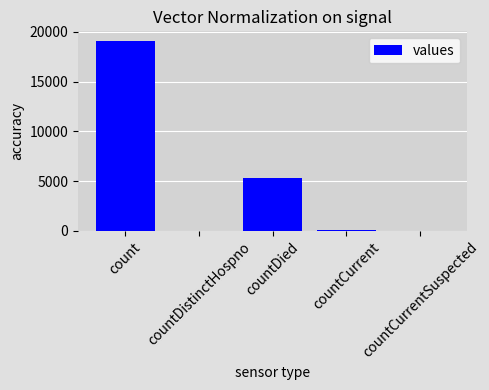

What is the difference between the values at countDied and countDistinctHospno?

5243